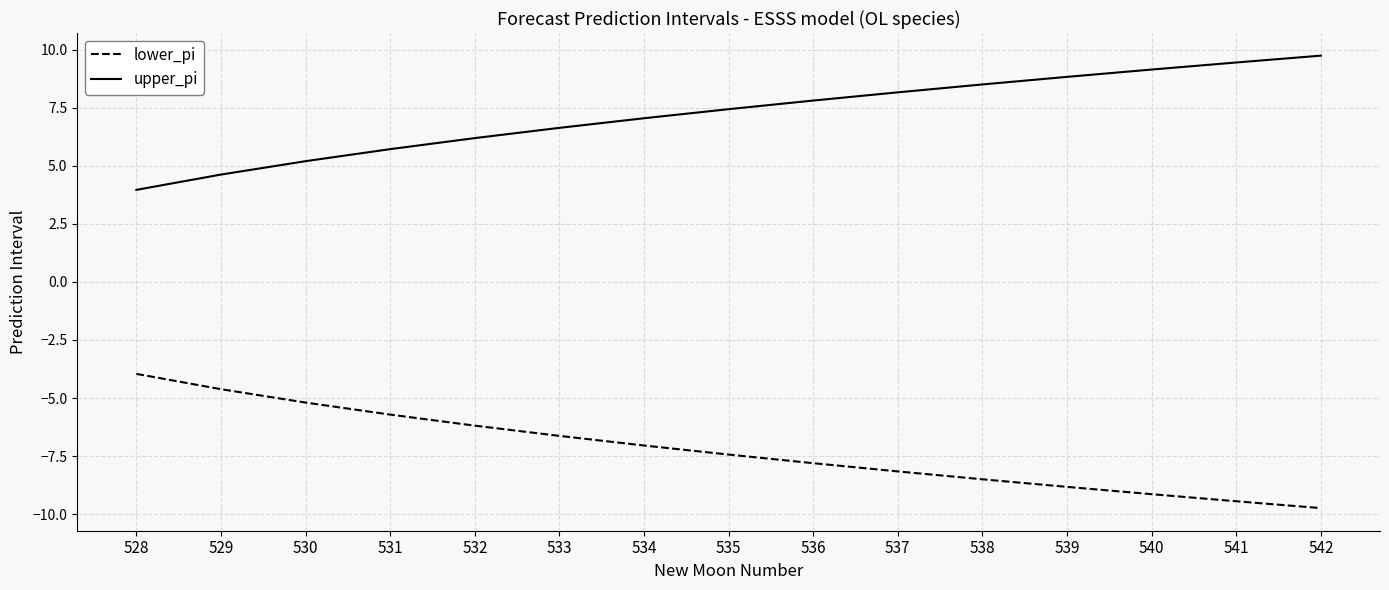

List the series in order of their peak value, highest first.

upper_pi, lower_pi